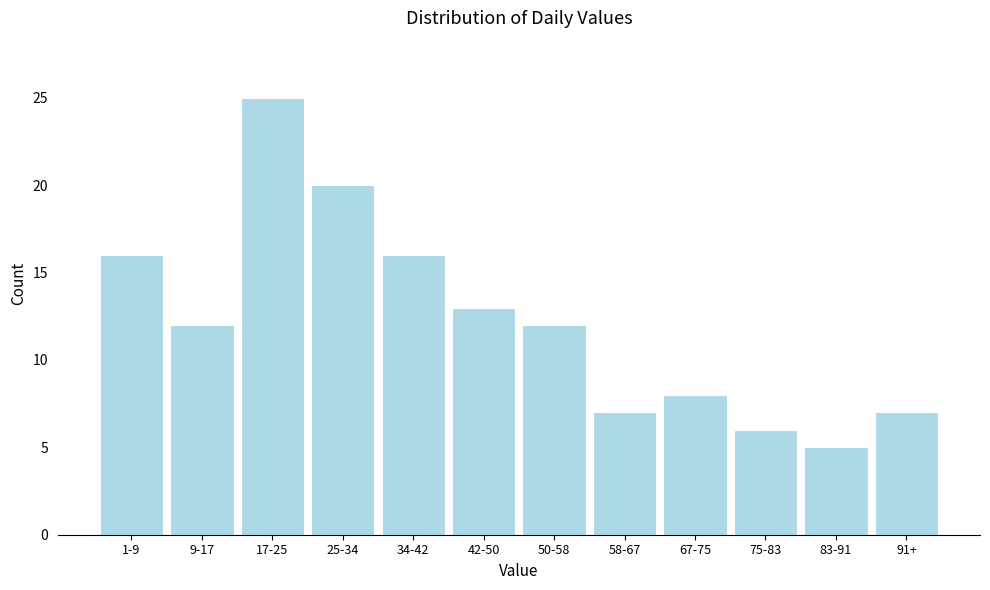

Reading right to left, transcribe all the data shown in this chart.

7	5	6	8	7	12	13	16	20	25	12	16